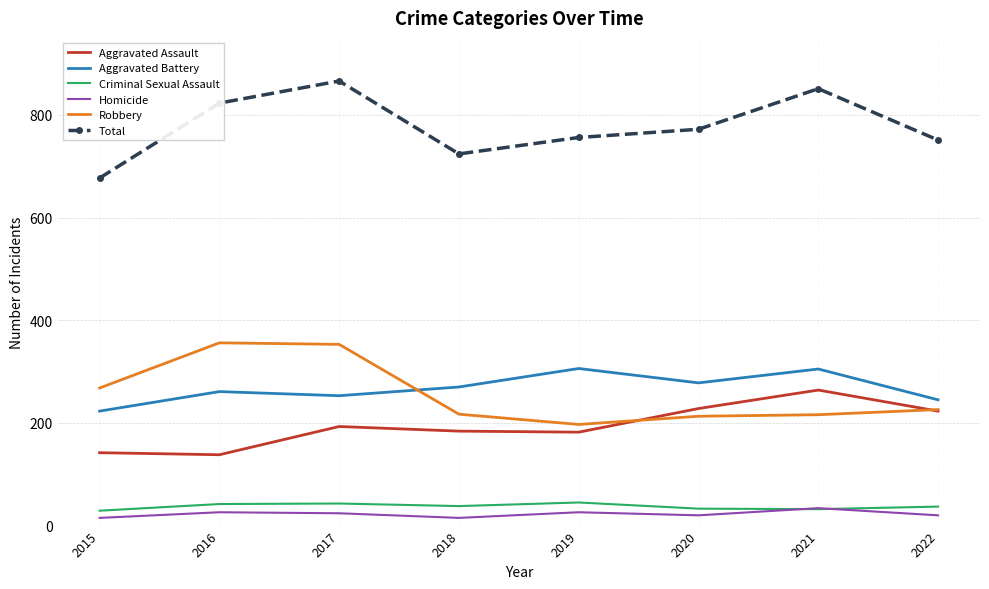

At how many categories does at least one series exceed 568?

8